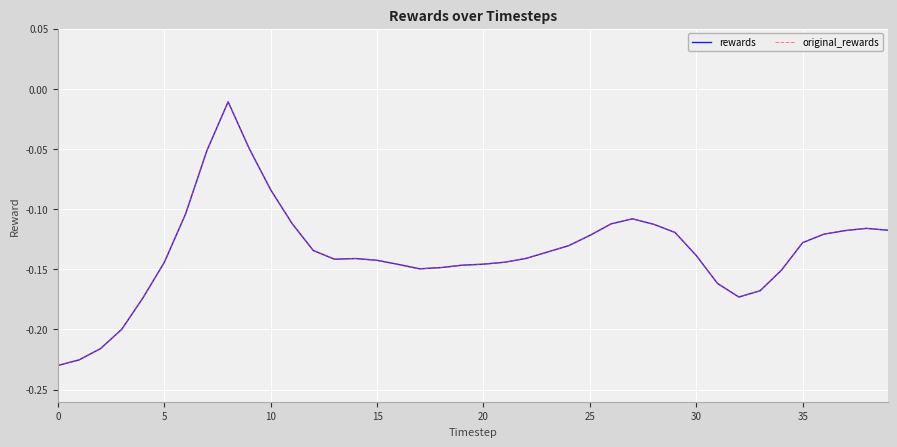

Does the chart have visible grid lines?

Yes